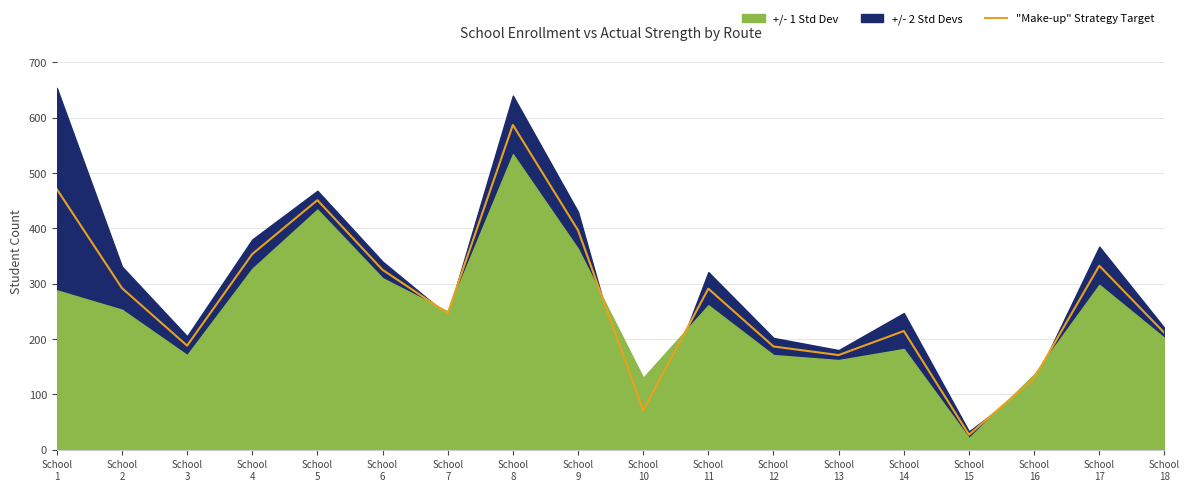

Reading right to left, list all the values displayed in this chart.

School
18=211.0	School
17=332.5	School
16=129.0	School
15=27.0	School
14=214.5	School
13=171.0	School
12=186.5	School
11=291.0	School
10=71.0	School
9=396.5	School
8=587.0	School
7=246.5	School
6=325.0	School
5=451.0	School
4=353.5	School
3=188.0	School
2=292.0	School
1=471.0